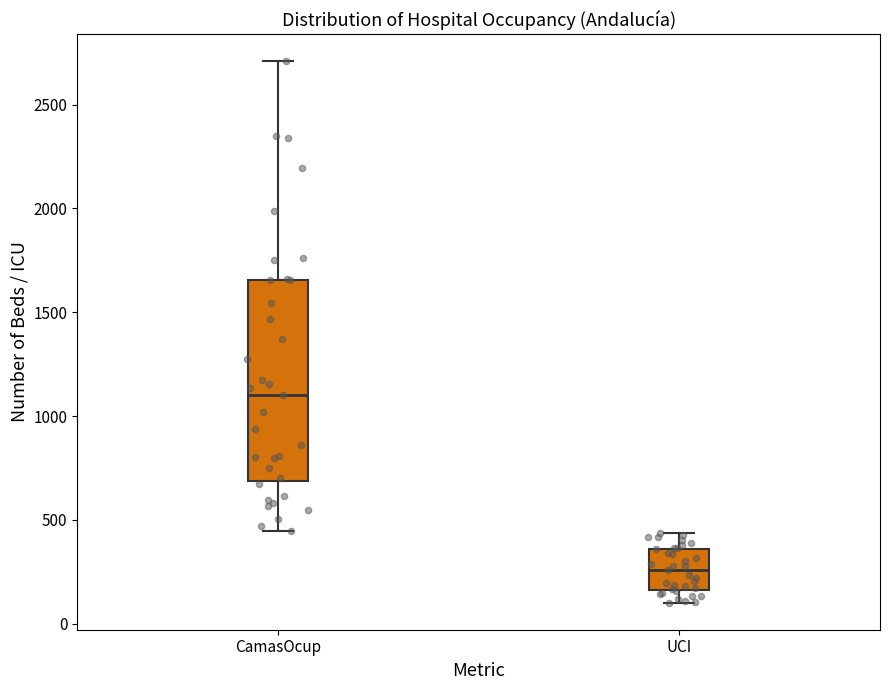

Reading left to right, transcribe this box plot: for each box, give where its median line is, the range the box spans, and where its two whiskers end, as read against the y-axis. The values are not printed on the chart, so give them approximately, as read against the axis.

CamasOcup: median 1100, box 700 to 1650, whiskers 450 to 2700
UCI: median 250, box 150 to 350, whiskers 100 to 450